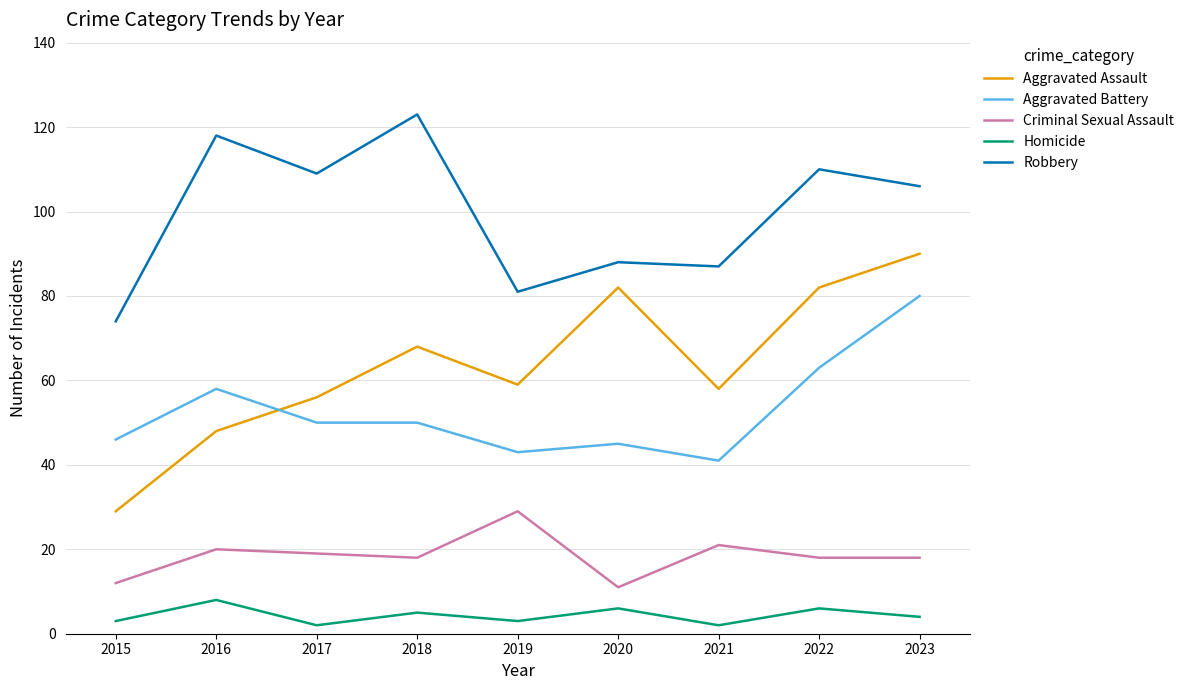

Count the number of categories in the chart.

9